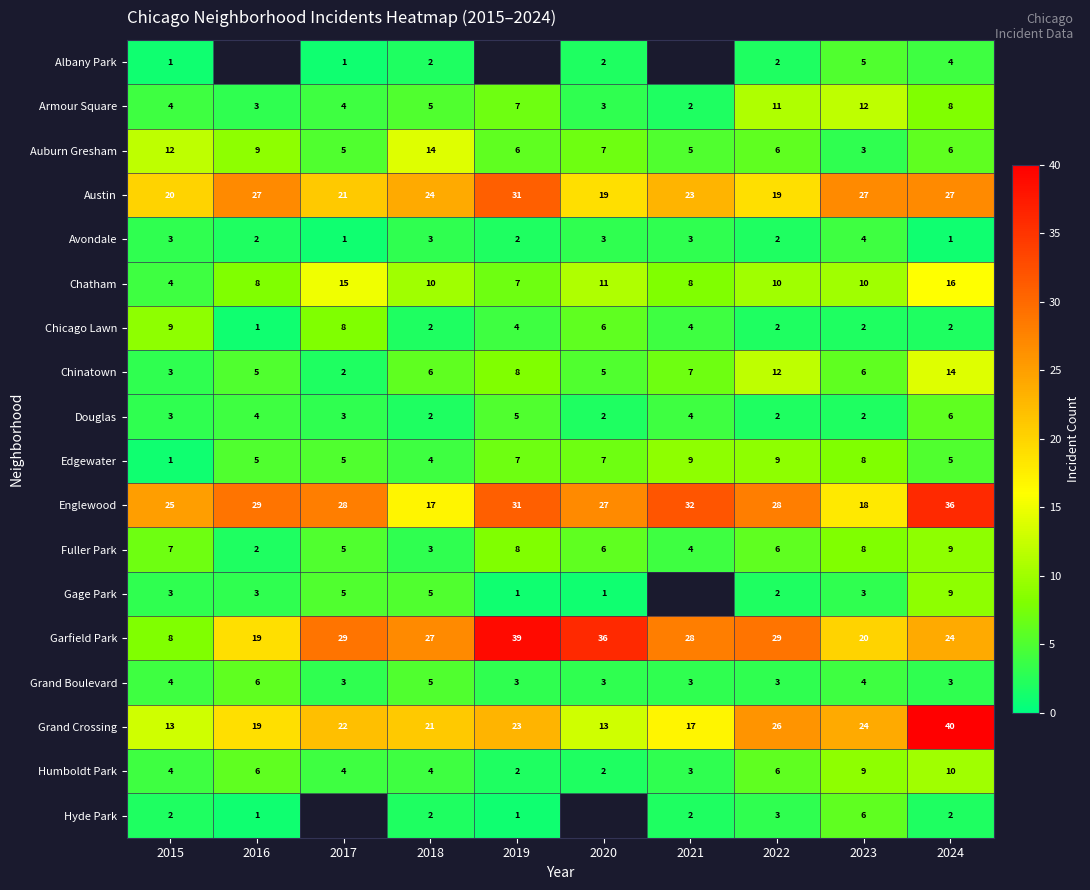

At which category does the chart reach its peak across all series?

2024